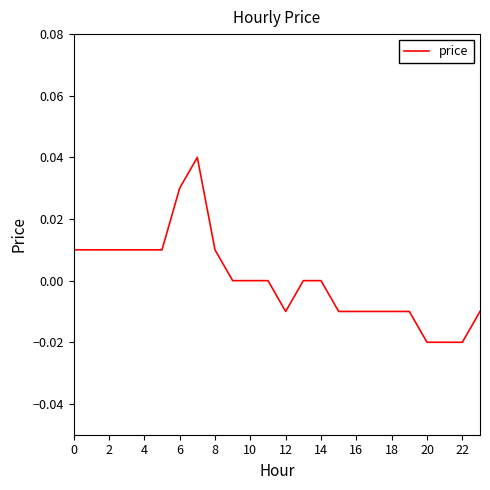

The chart shows a value of 0.1 at 6. True or false?

False